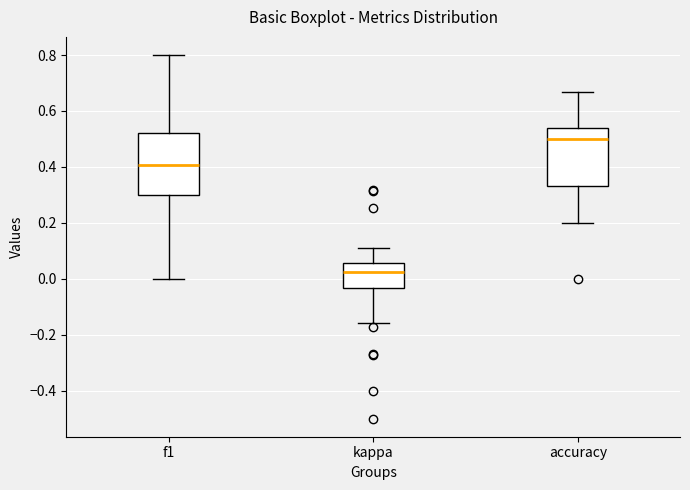

Which box's median line is the lowest?

kappa